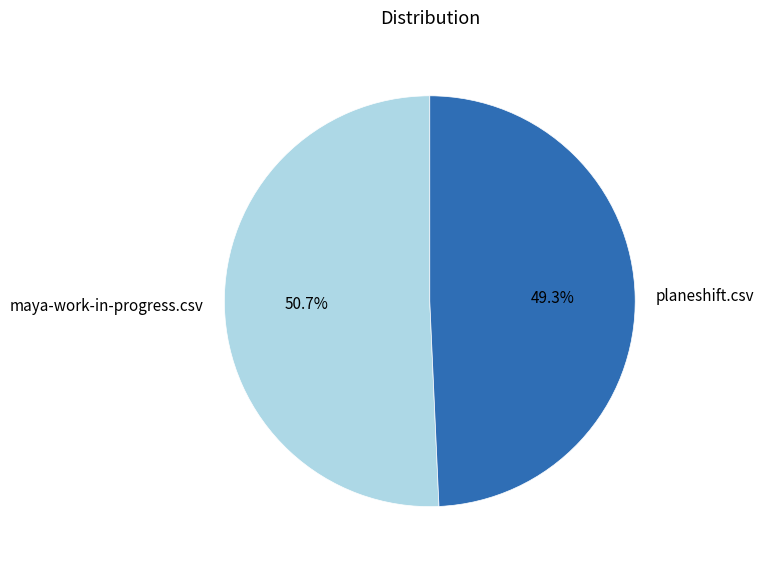

Combined, do maya-work-in-progress.csv and planeshift.csv account for over 50%?

Yes